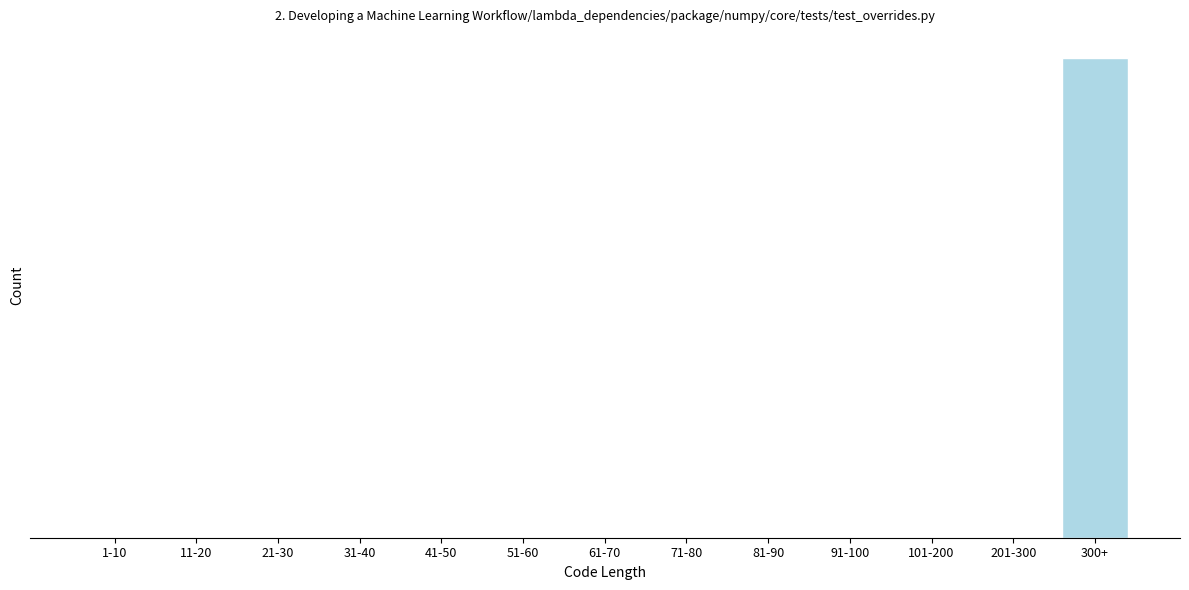

Are the bars horizontal?

No